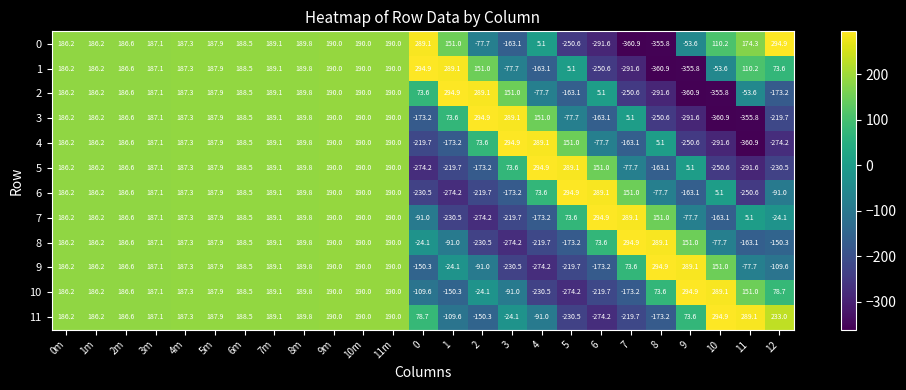

True or false: 5 has a value of 110.5 at 11m.

False